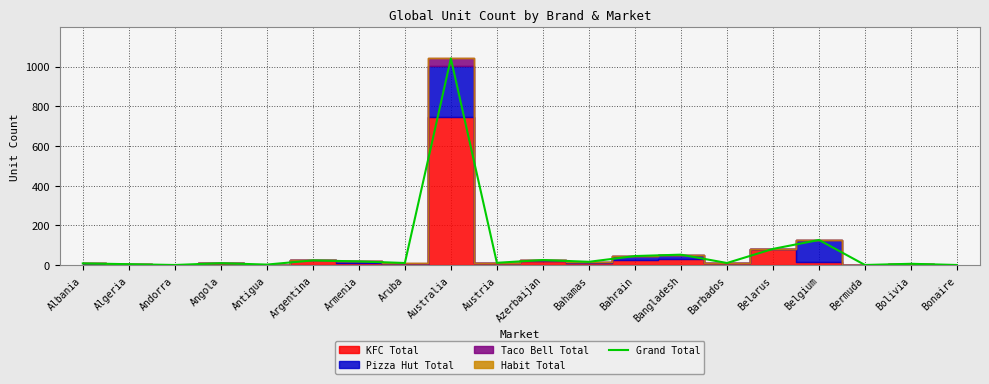

True or false: there are more than 2 points higher than both neighbors.

True